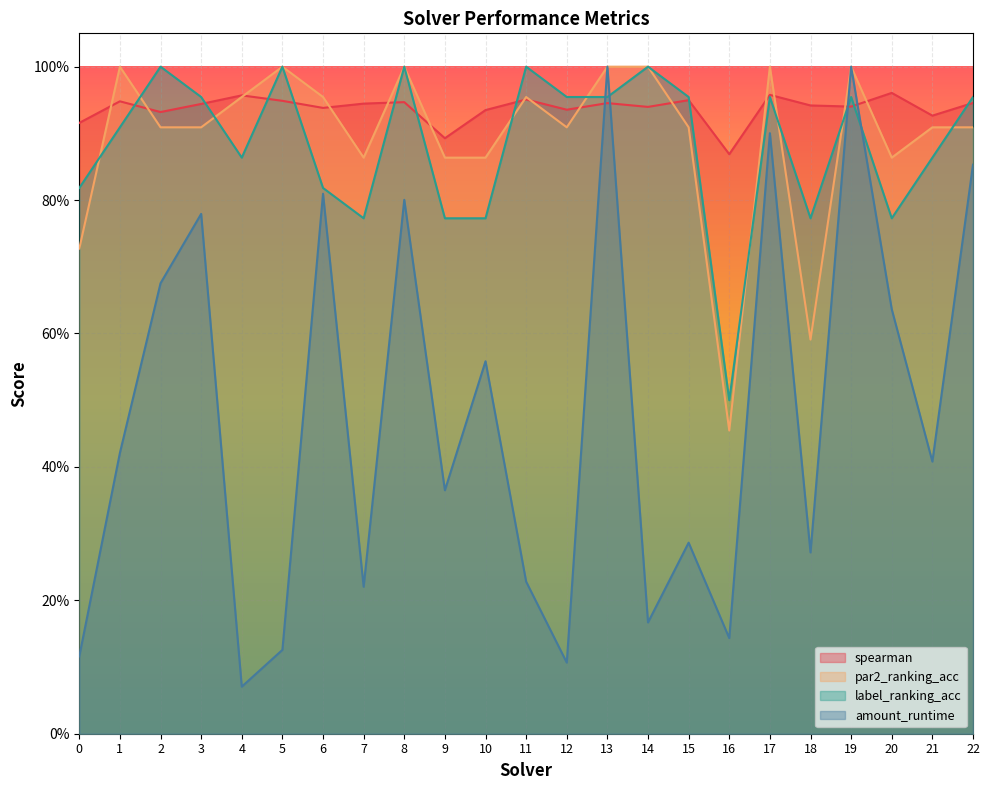

True or false: amount_runtime and par2_ranking_acc cross at least once.

False